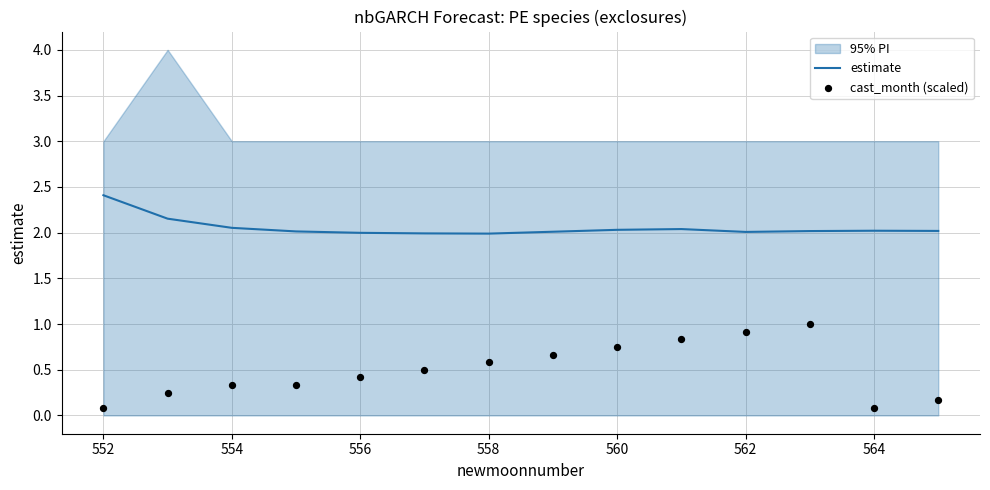

Which series has the largest total across all categories?

estimate